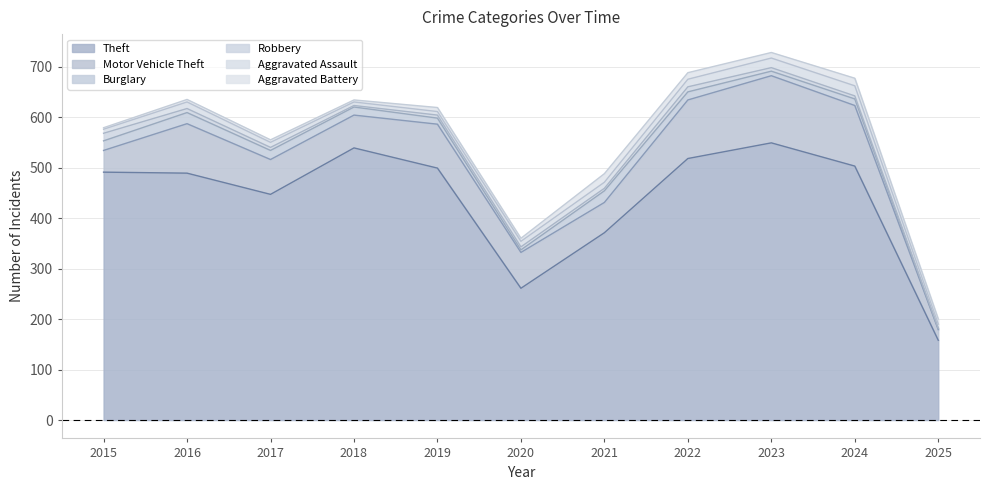

True or false: Robbery and Aggravated Assault cross at least once.

True